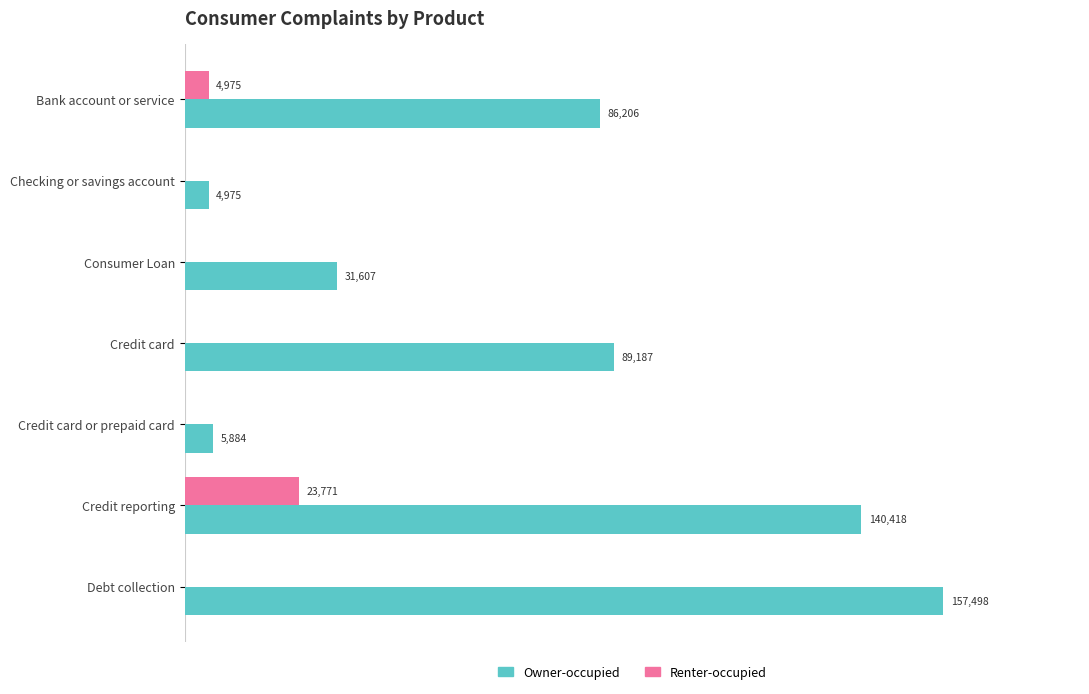

Which category has the highest value in the Renter-occupied series?

Credit reporting